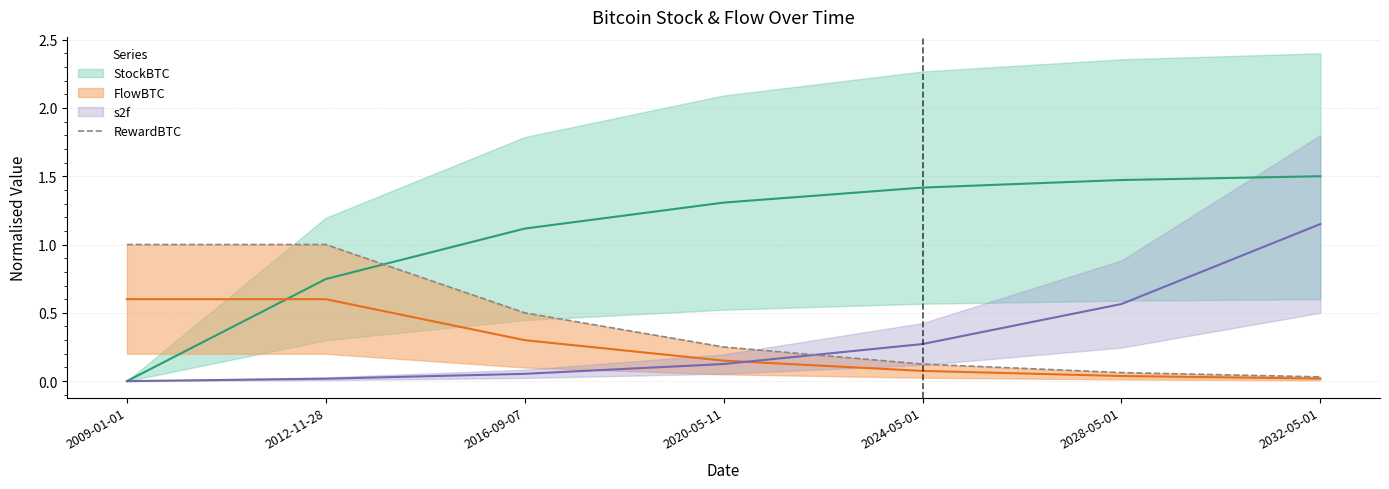

The value at 2028-05-01 is 0.1. True or false?

False